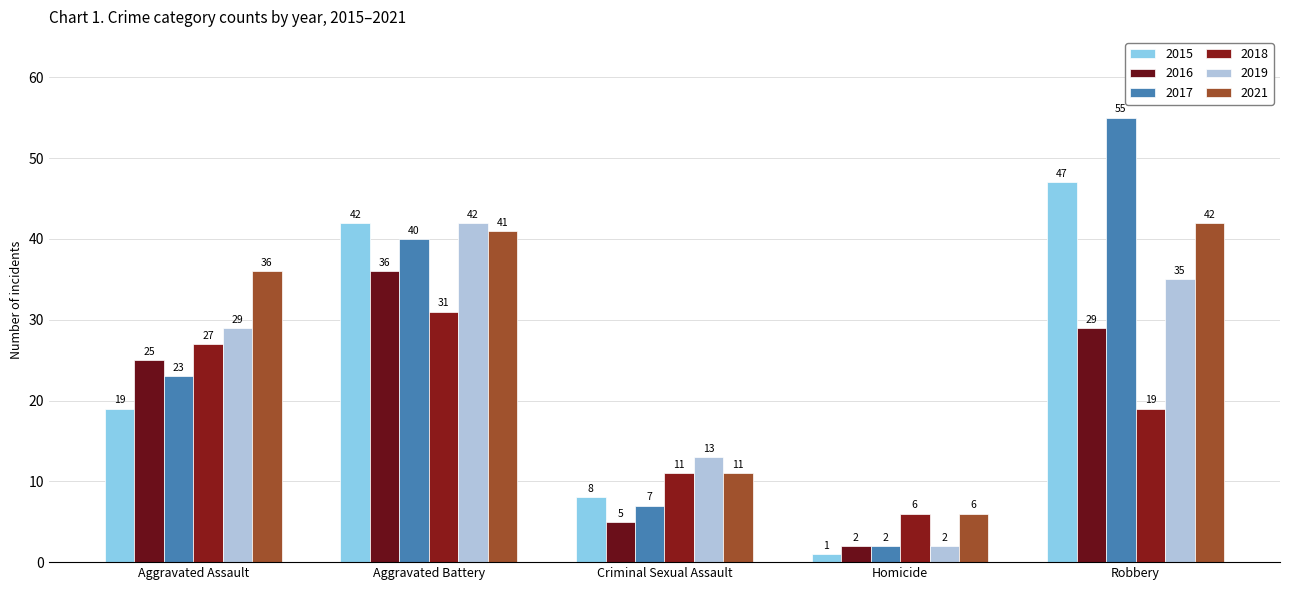

How many distinct data groups are displayed?

6